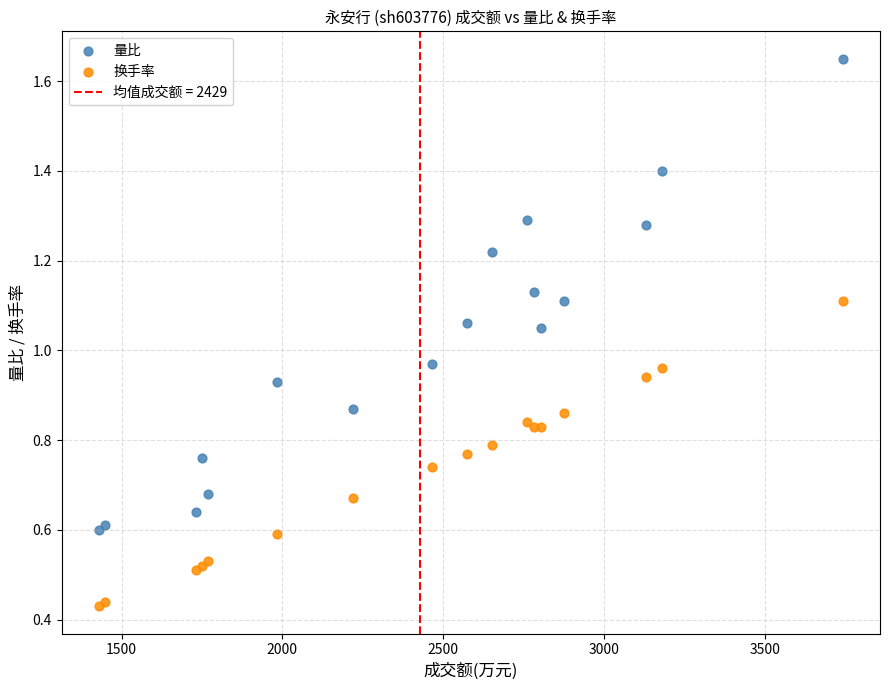

Which series reaches the minimum Y coordinate?

换手率